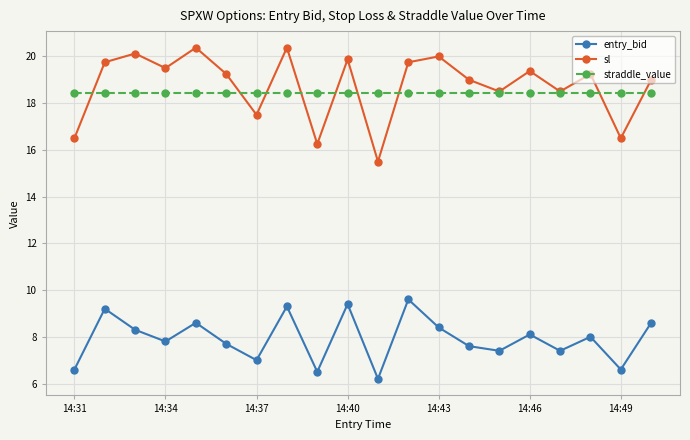

Which series has the widest spread of values?

sl